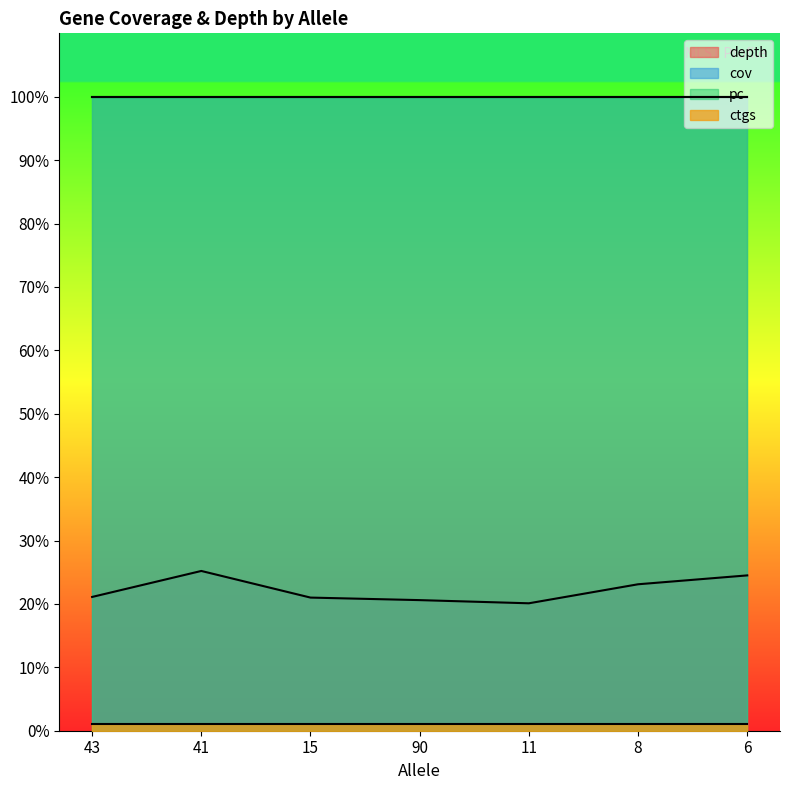

The ctgs series shows 1.4 at 41. True or false?

False